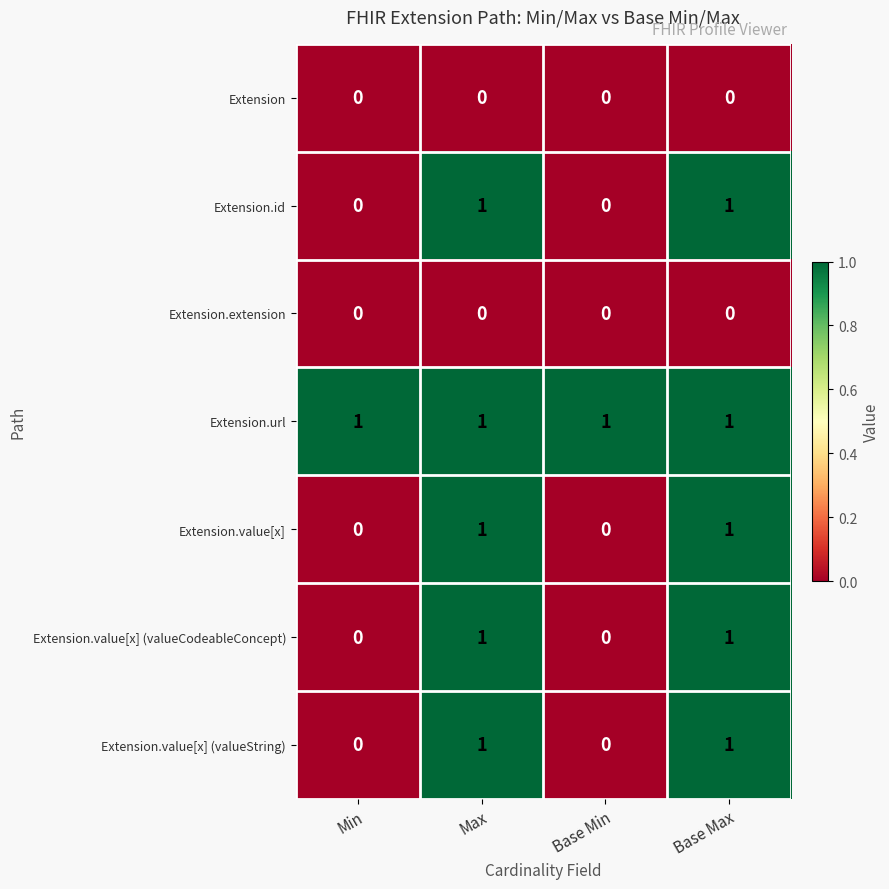

Is it true that Extension.url equals 2 at Min?

False